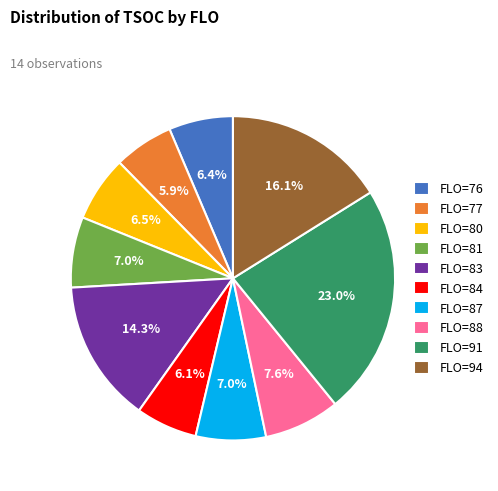

To the nearest percent, what percentage of the pie is FLO=76?

6%